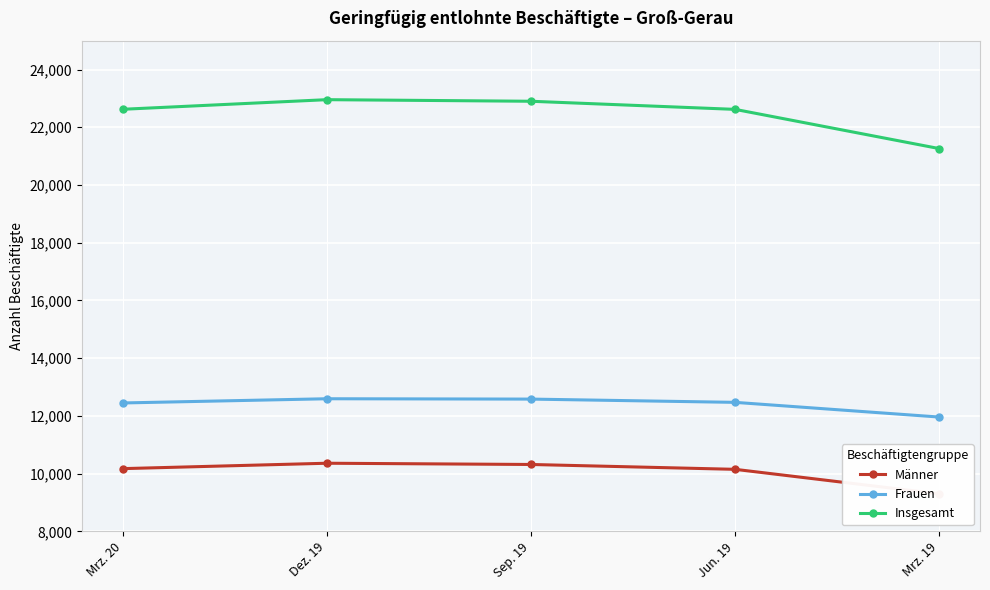

The Insgesamt series shows 22956 at Dez. 19. True or false?

True